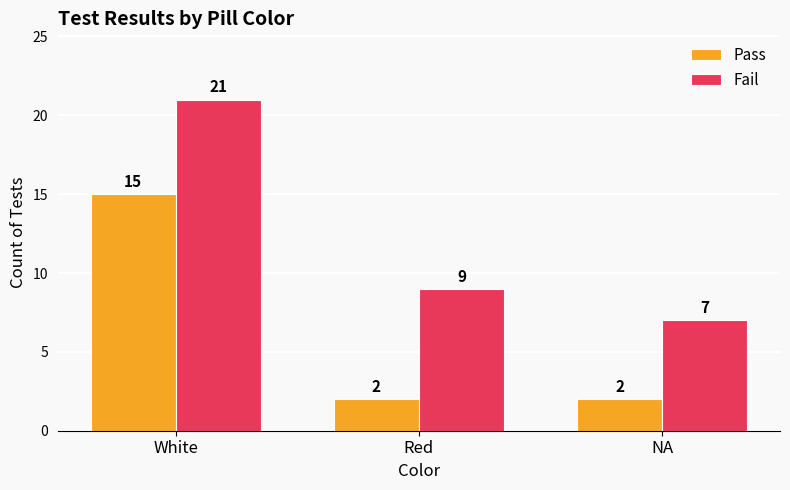

How many bars are there in total?

6